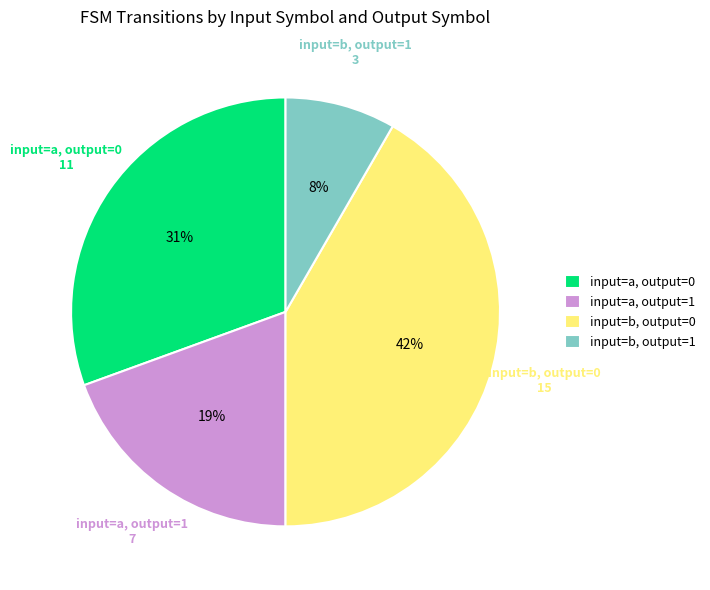

True or false: input=a, output=1 accounts for 19% of the total.

True